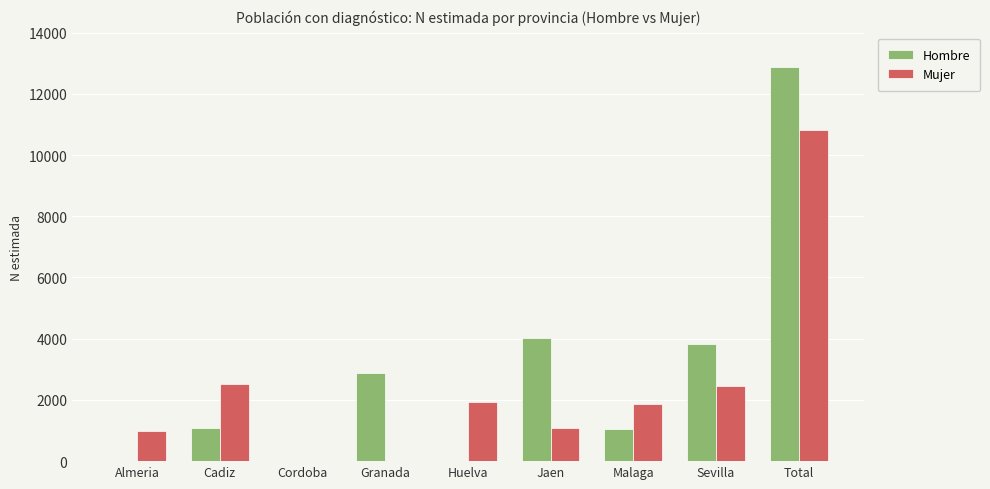

Is the value of Mujer at Granada greater than the value of Hombre at Malaga?

No